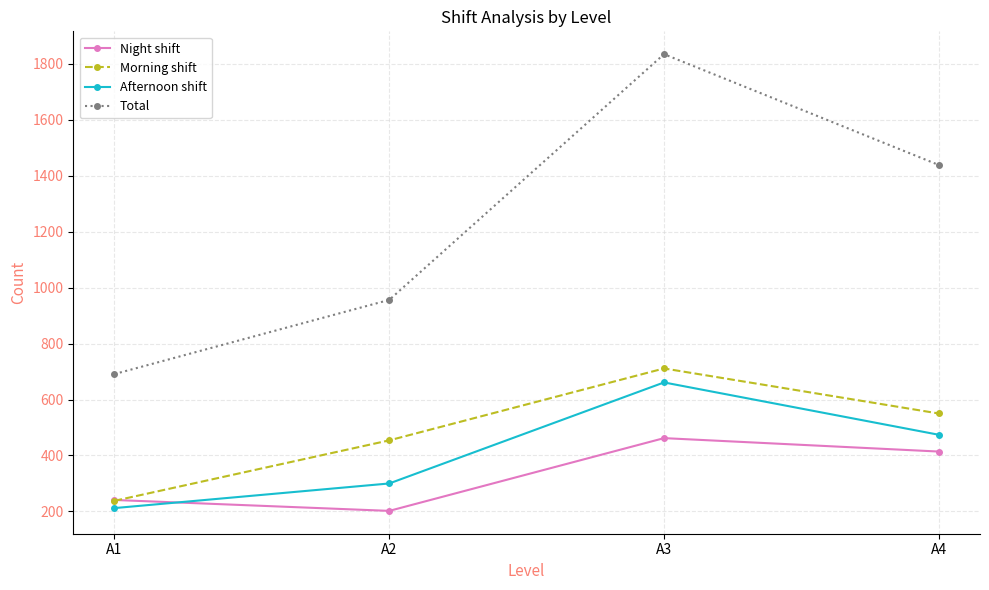

Is the value of Total at A4 greater than the value of Night shift at A2?

Yes